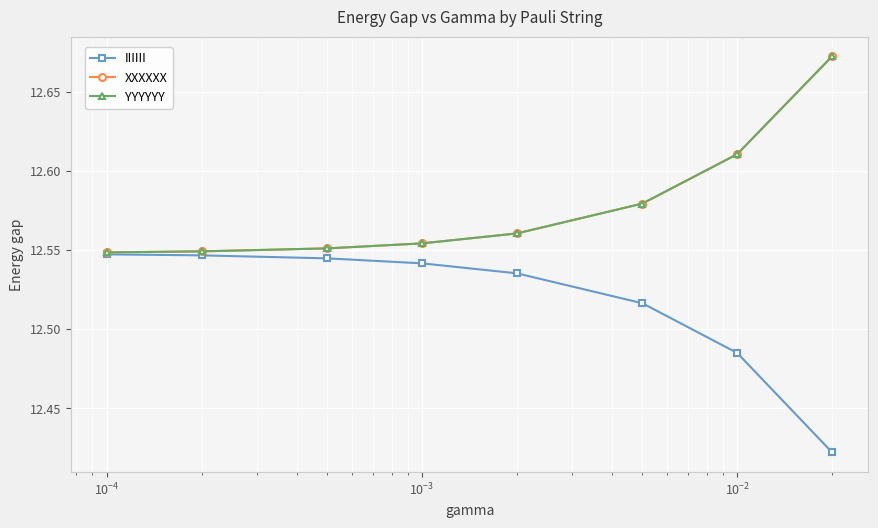

Does the chart display data point markers on the line(s)?

Yes